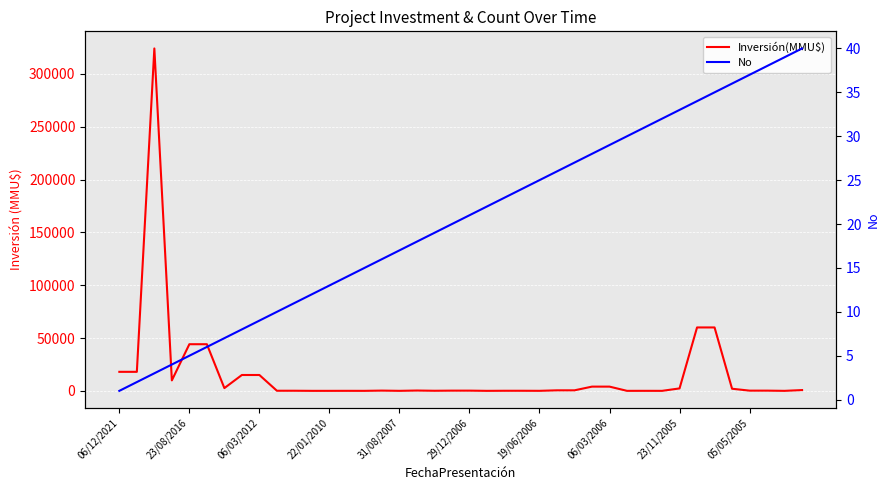

What is the value of the No point at the 13th from the left?

13